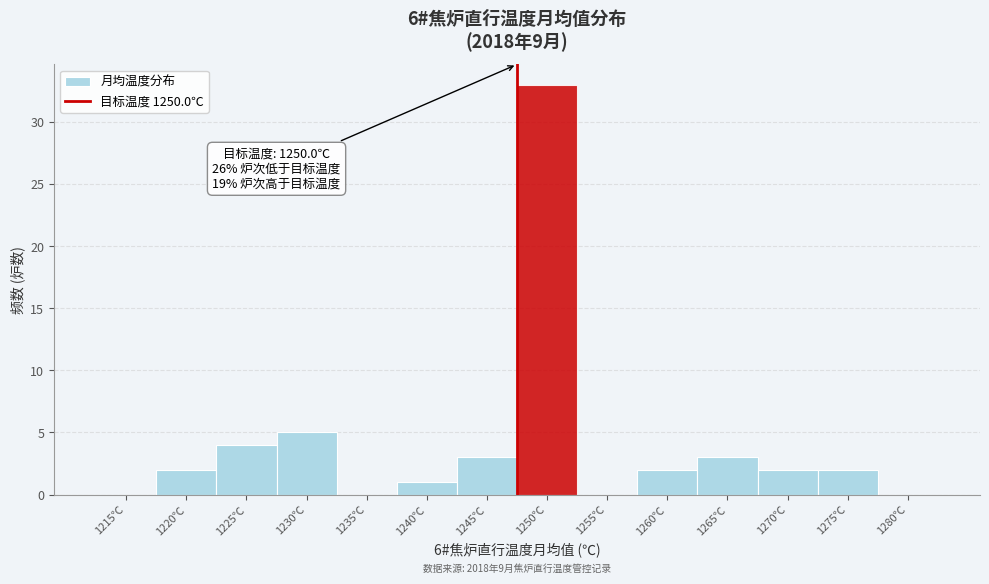

Reading right to left, extract all data points from this chart.

1280℃=0	1275℃=2	1270℃=2	1265℃=3	1260℃=2	1255℃=0	1250℃=33	1245℃=3	1240℃=1	1235℃=0	1230℃=5	1225℃=4	1220℃=2	1215℃=0